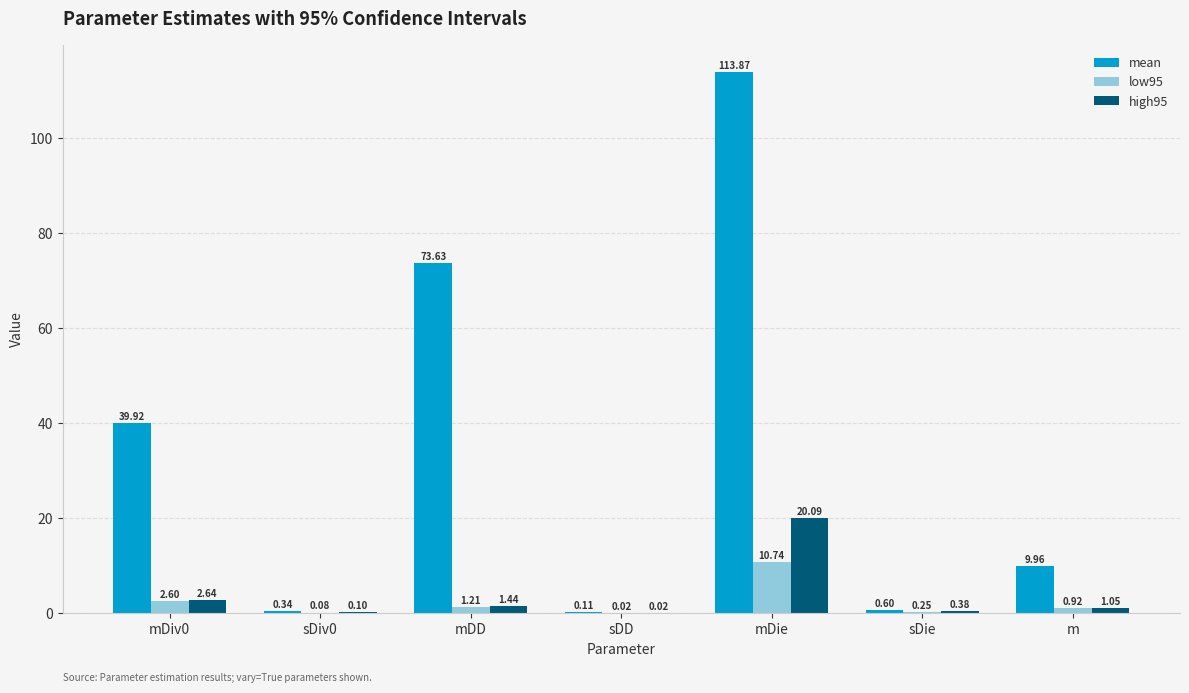

What is the total value across all series at m?

11.9